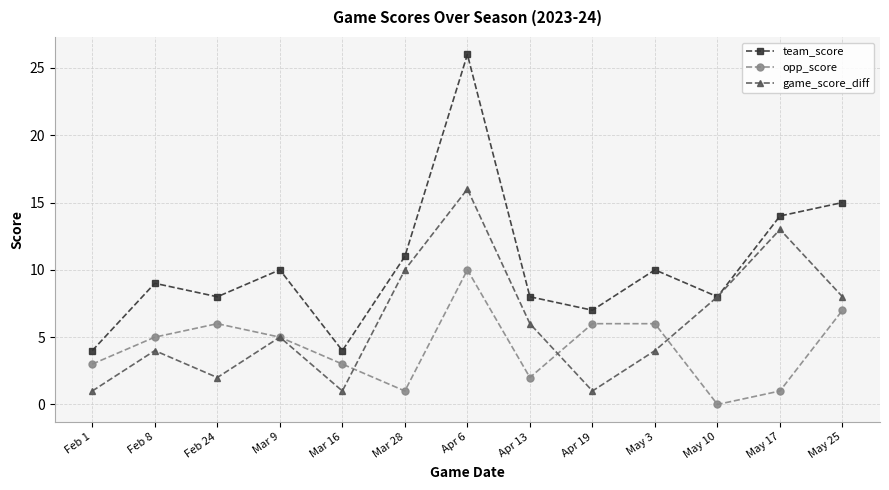

Which series has the largest total across all categories?

team_score